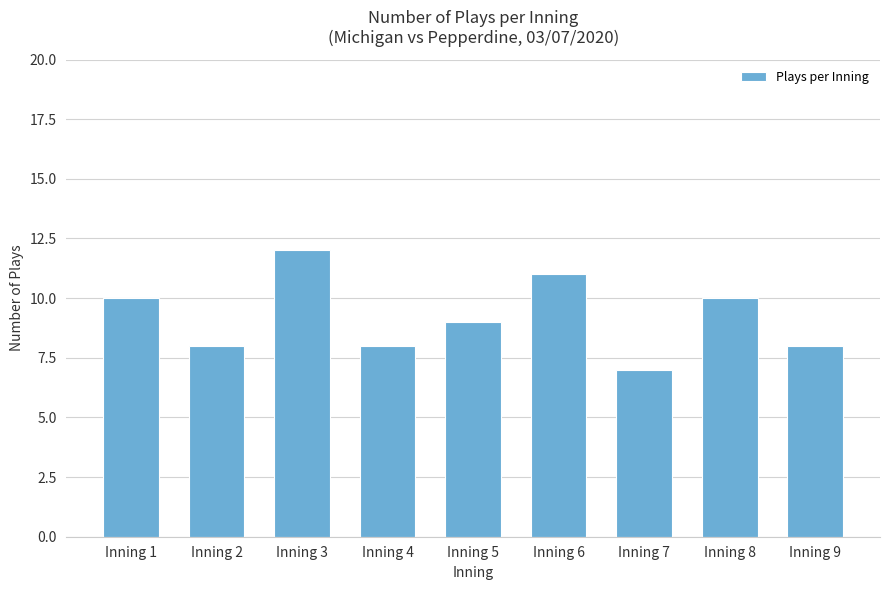

Does the chart contain any negative values?

No